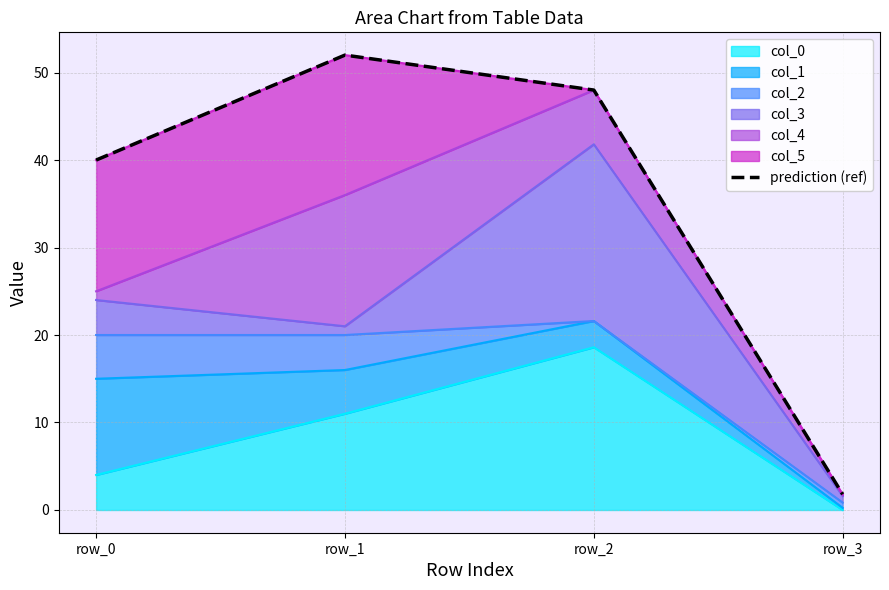

Where is the data nearest to the value 26?

row_0